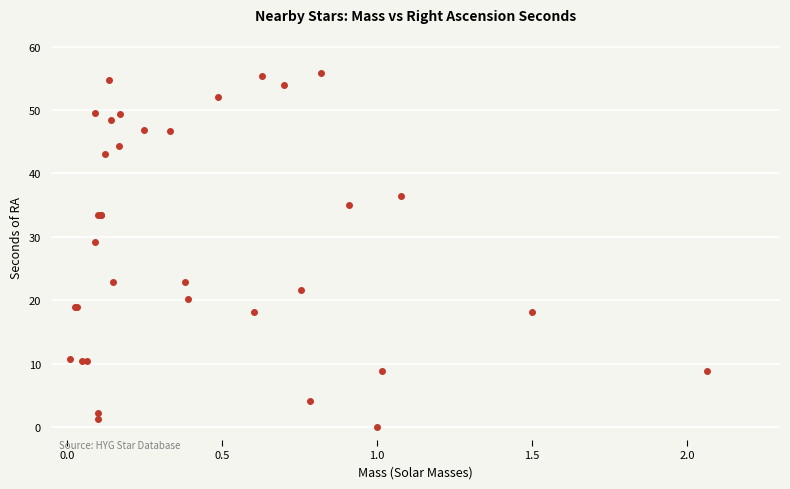

What Y value in the scatter plot is closest to 27?

29.2